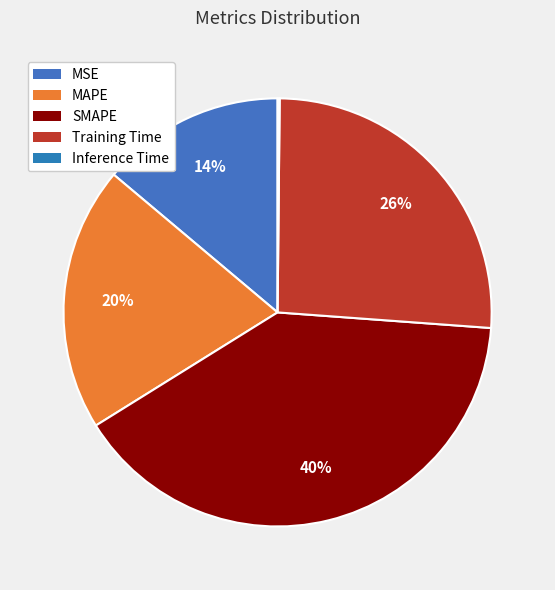

Which has a higher value, Training Time or MAPE?

Training Time